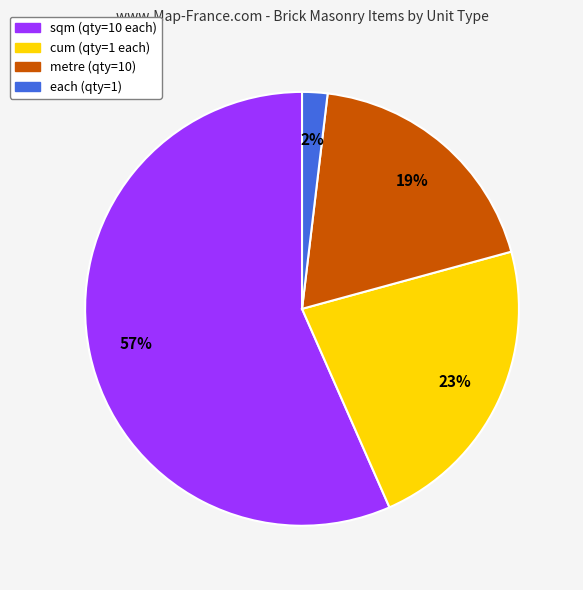

Is there a majority slice in this chart?

Yes